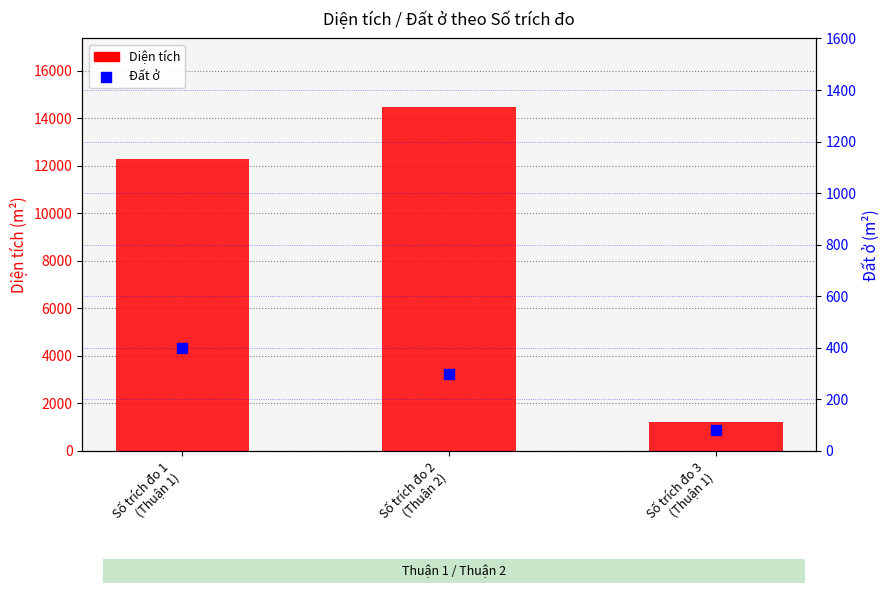

What are all the series names shown in the legend?

Diện tích, Đất ở